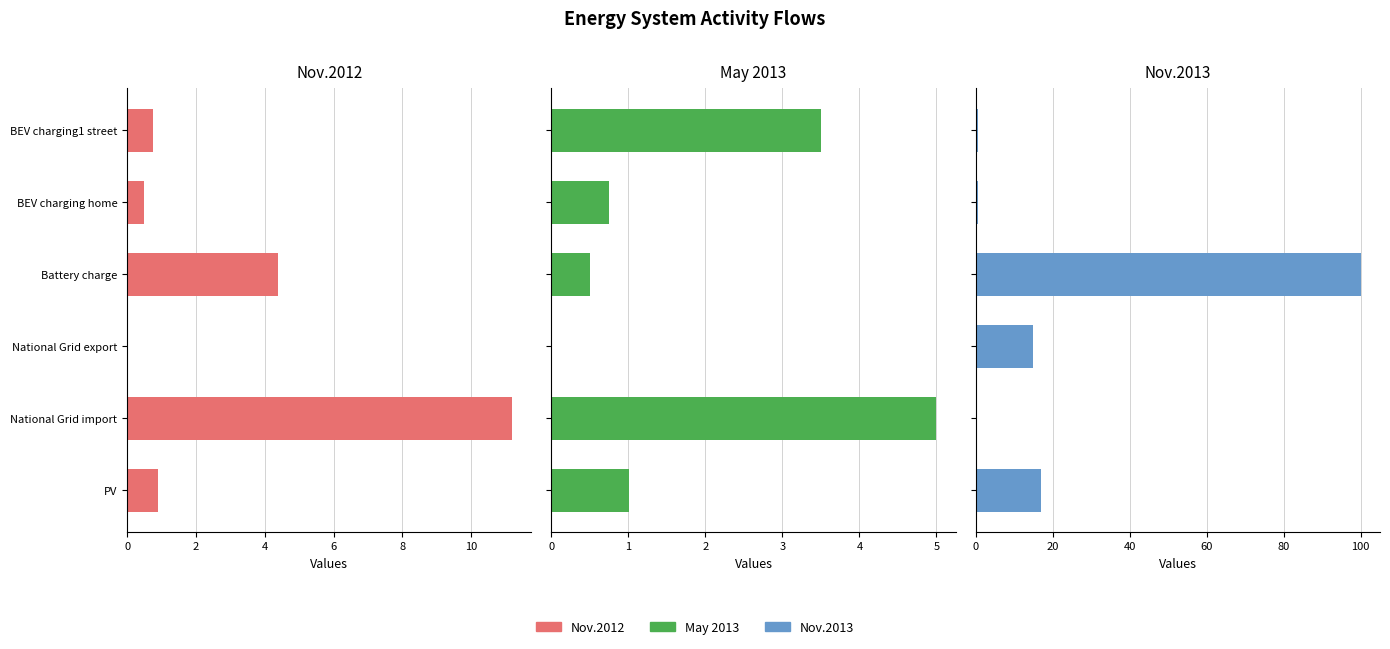

What is the spread (max minus min) of values at National Grid export?

15.0